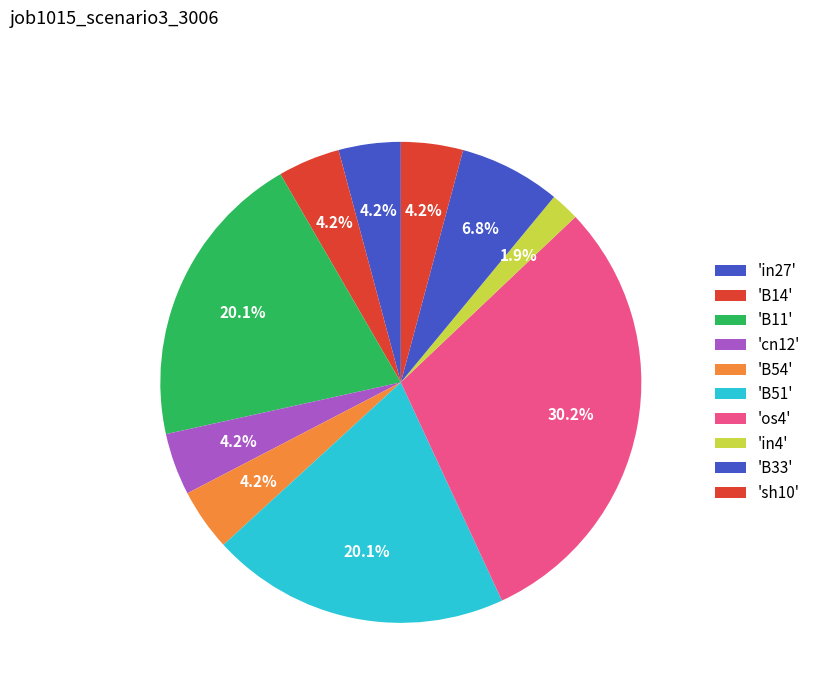

How many segments does this pie chart have?

10